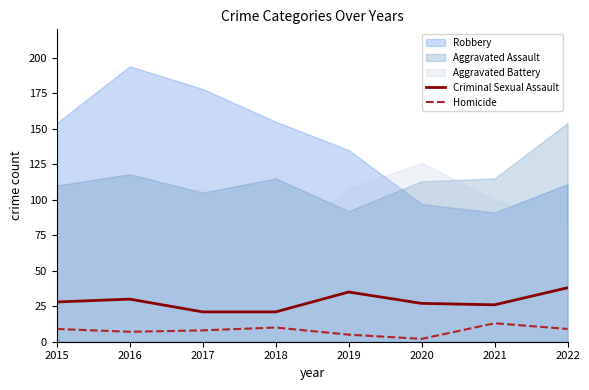

True or false: Criminal Sexual Assault and Homicide intersect in this chart.

False